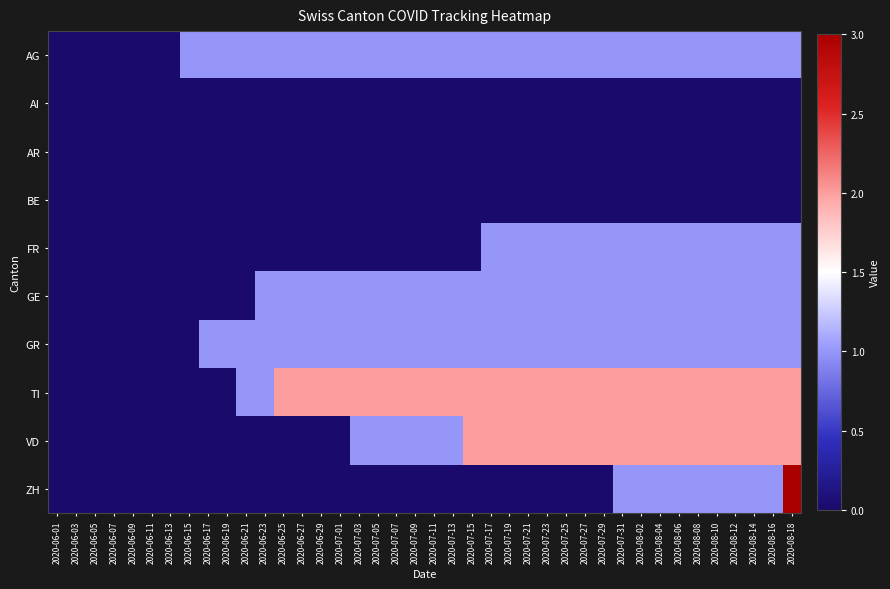

Which series has the largest range (max minus min)?

ZH